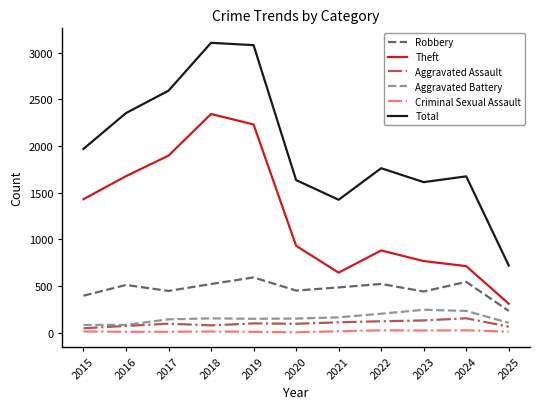

True or false: Theft and Criminal Sexual Assault cross at least once.

False